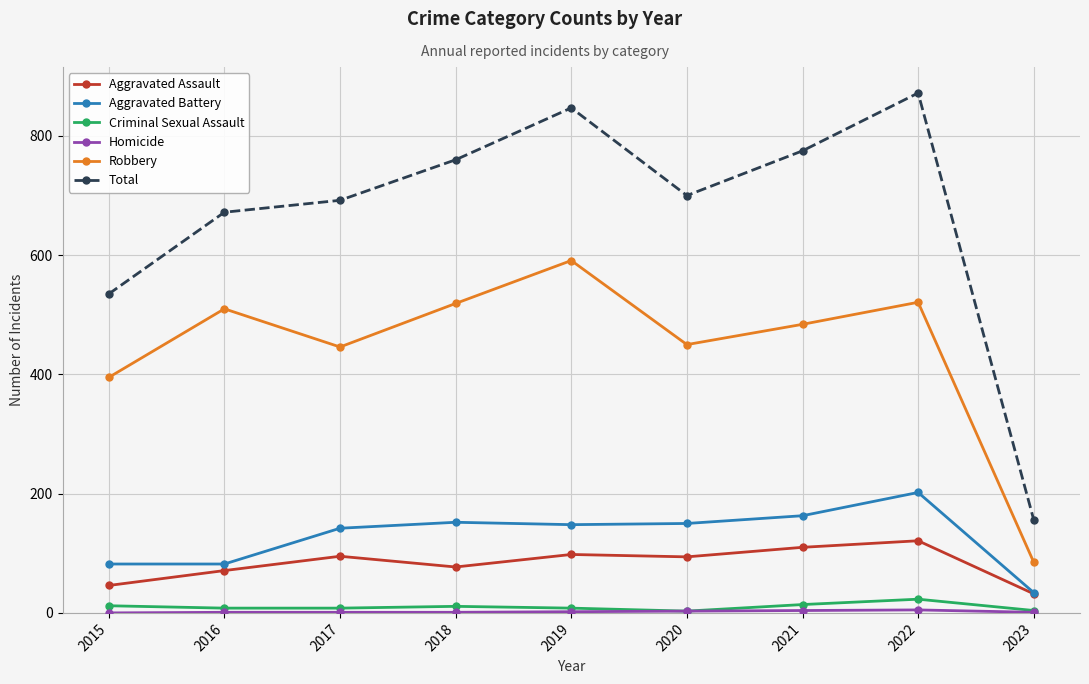

What is the difference between the maximum and minimum values in the Robbery series?

506